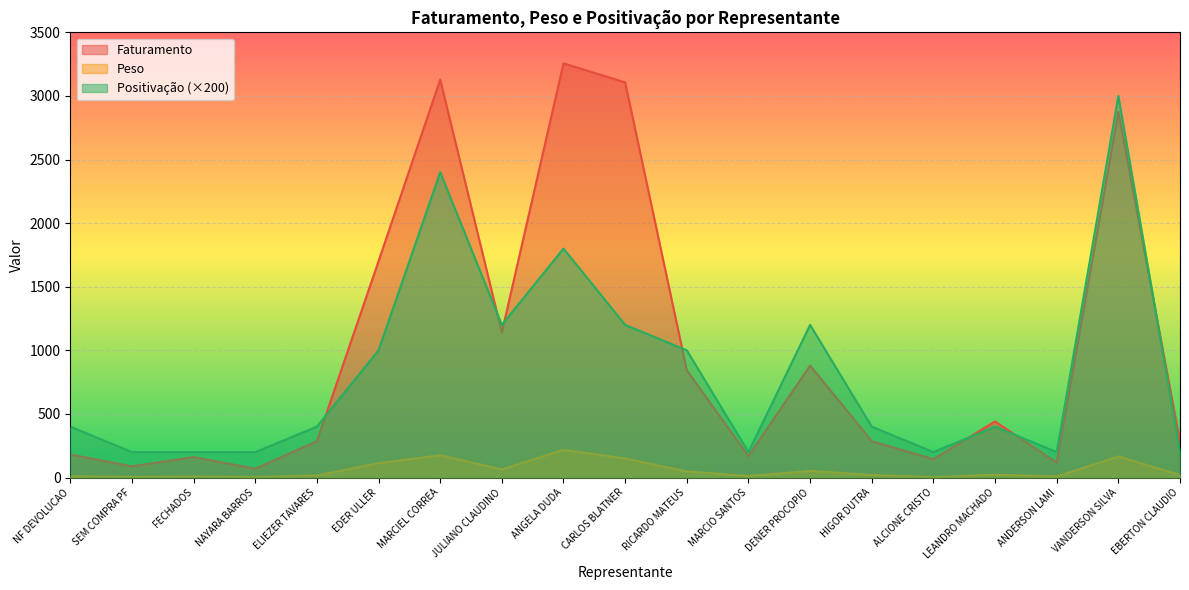

True or false: Positivação has a value of 3000.0 at VANDERSON SILVA.

True